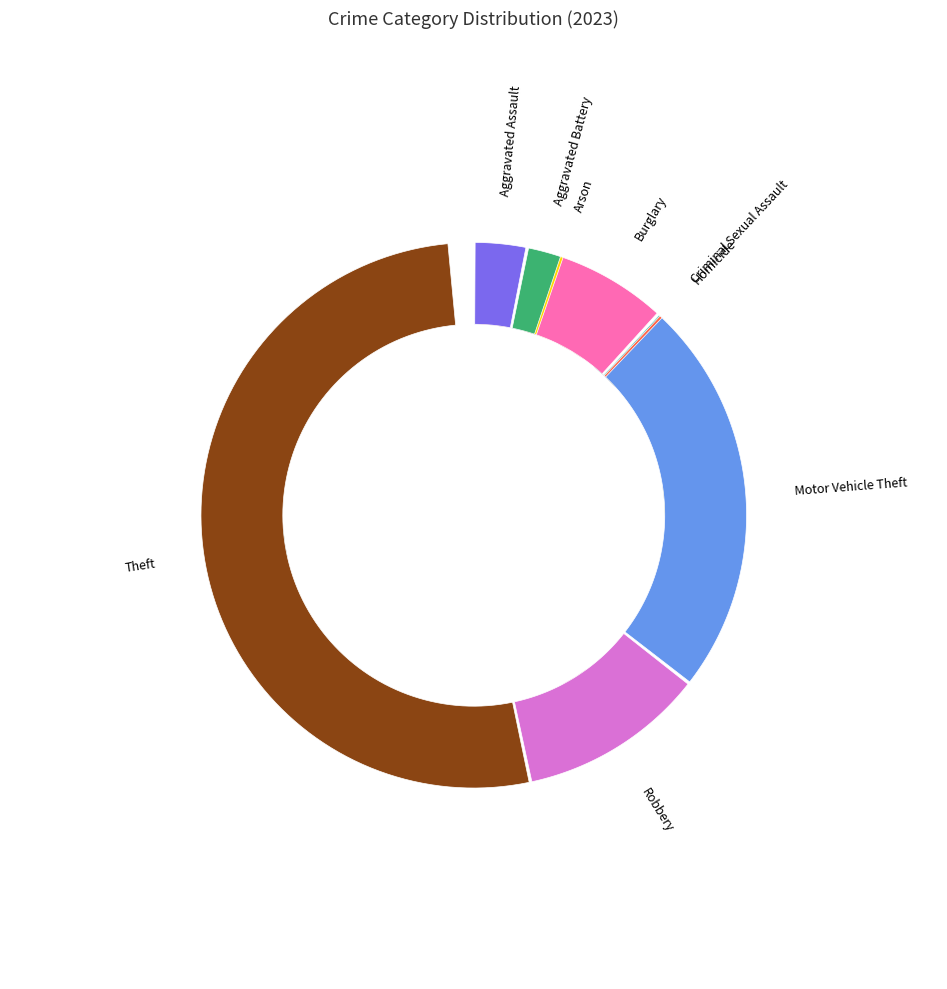

Rank the categories by value from lowest to highest.

Arson, Homicide, Criminal Sexual Assault, Aggravated Battery, Aggravated Assault, Burglary, Robbery, Motor Vehicle Theft, Theft